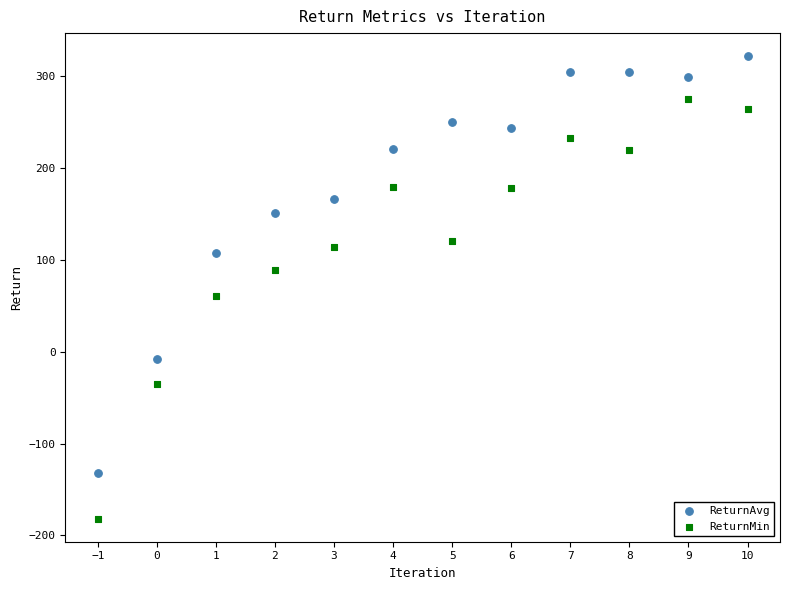

What are all the series names shown in the legend?

ReturnAvg, ReturnMin